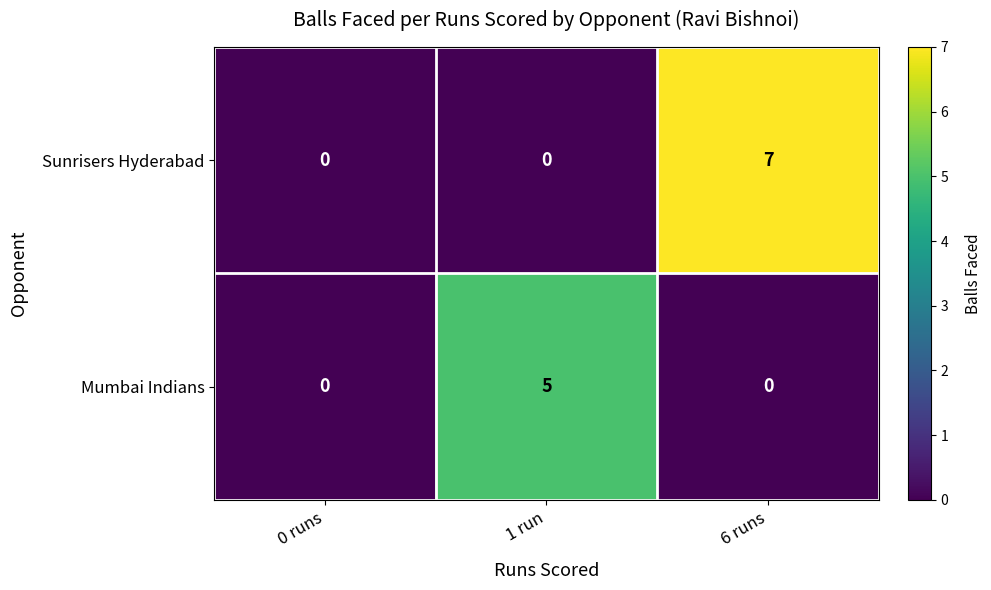

Rank the series at 6 runs from lowest to highest value.

Mumbai Indians, Sunrisers Hyderabad